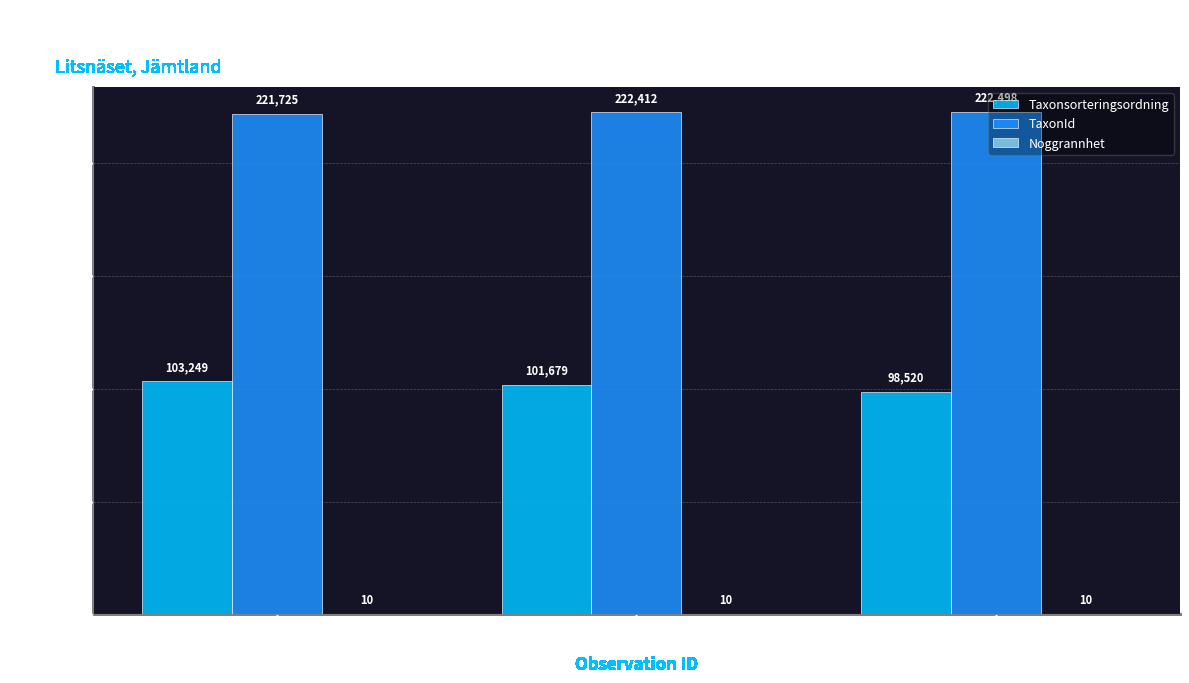

At which category is the sum across all series the highest?

4037035